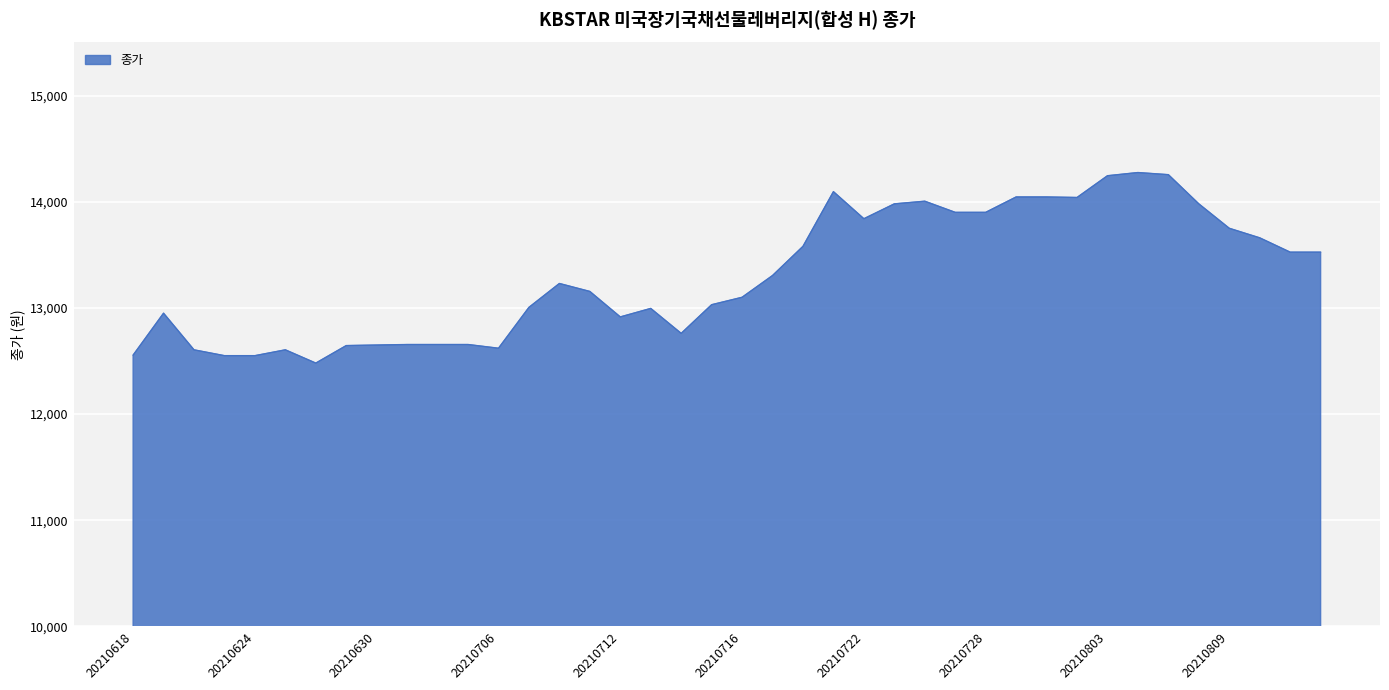

What is the difference between the maximum and minimum values?

1795